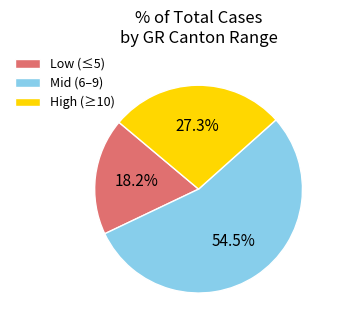

Count the number of slices in the pie.

3